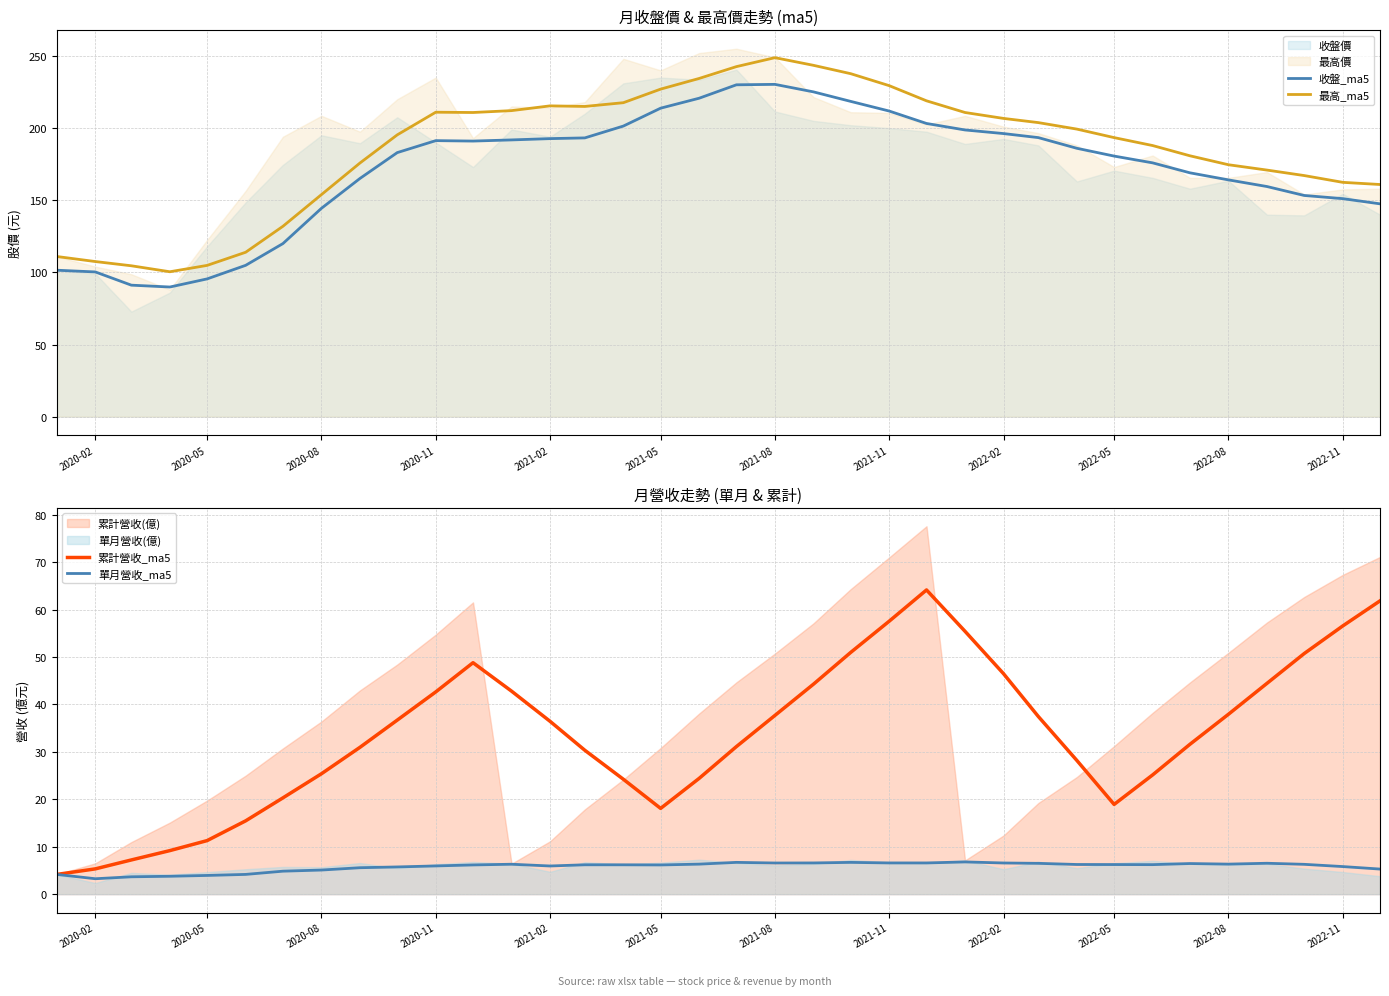

The value of 收盤_ma5 at 2020-08 is 247.7. True or false?

False